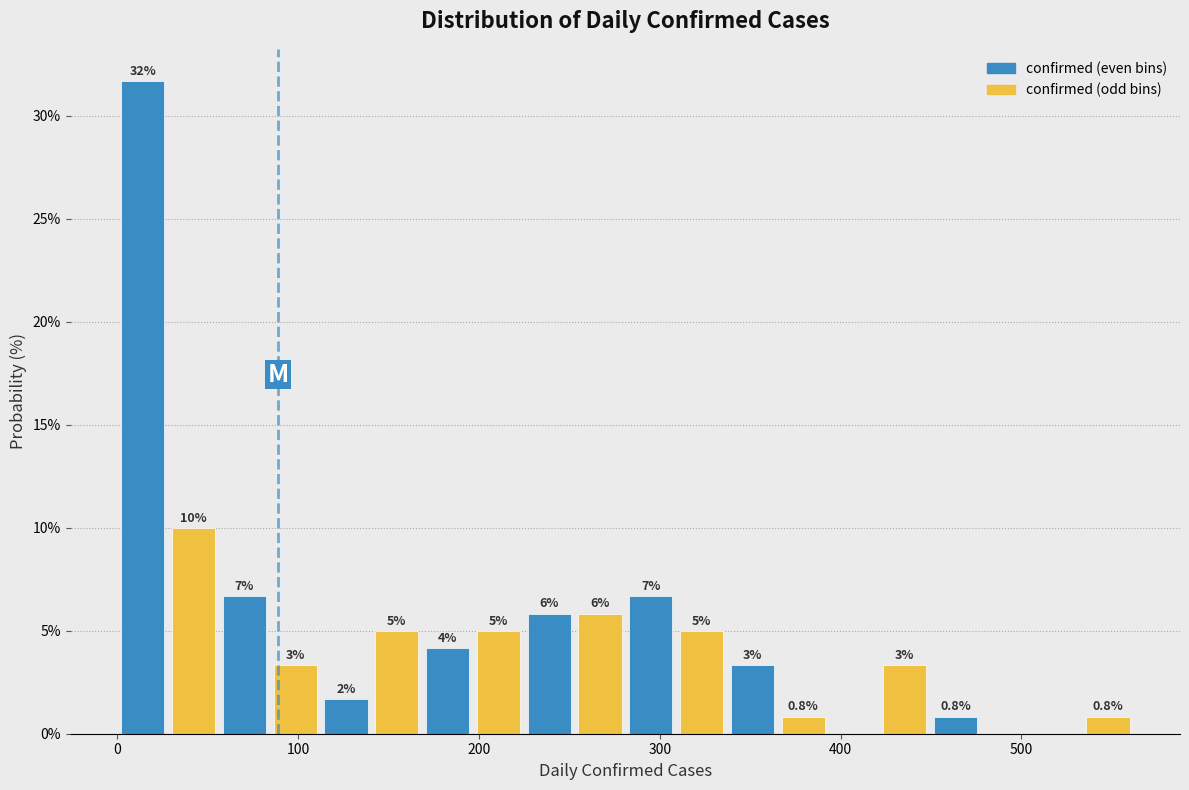

Around what value on the x-axis is the tallest bar? Give the approximate position of its centre, as read against the axis.

10